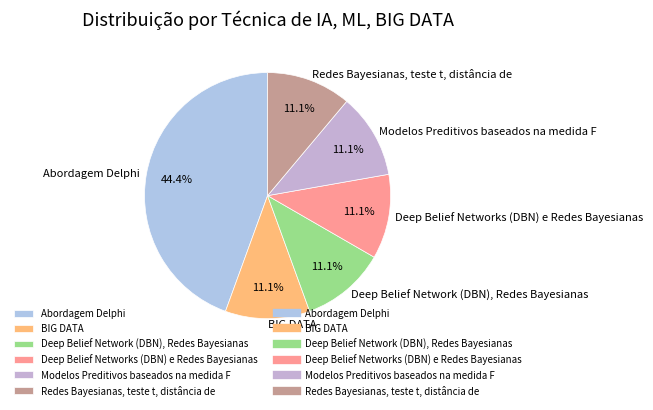

Does Deep Belief Networks (DBN) e Redes Bayesianas account for over 50% of the chart?

No